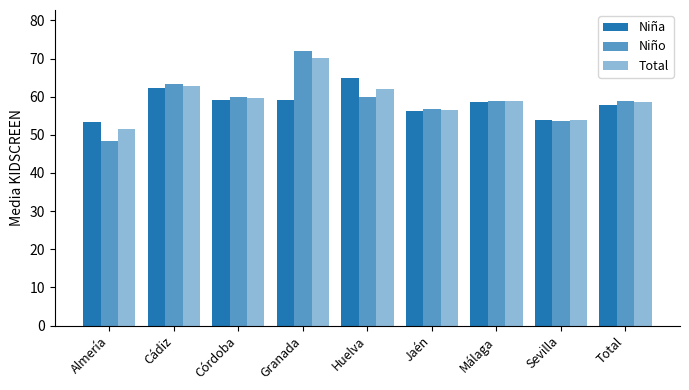

Is the value of Niño at Málaga greater than the value of Total at Sevilla?

Yes